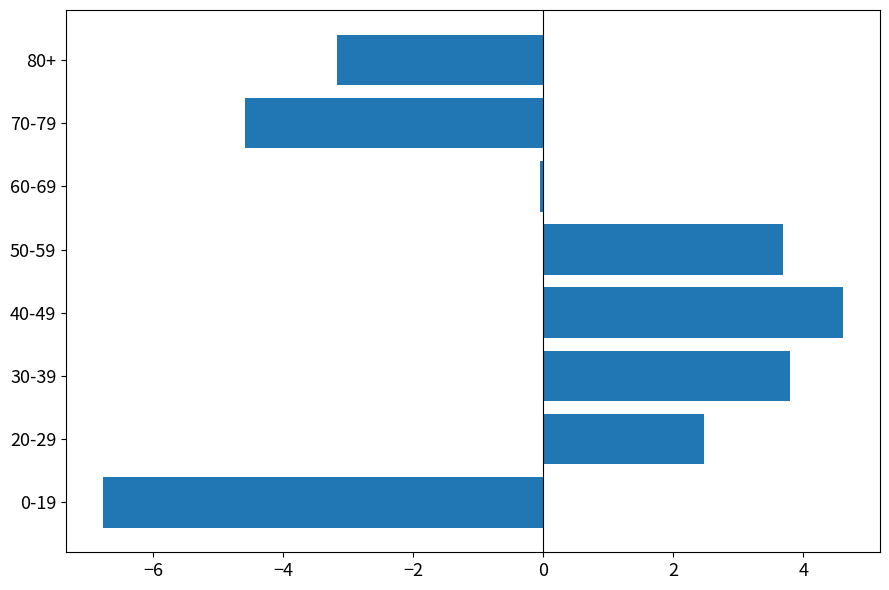

What is the change in value from 70-79 to 80+?

+1.4